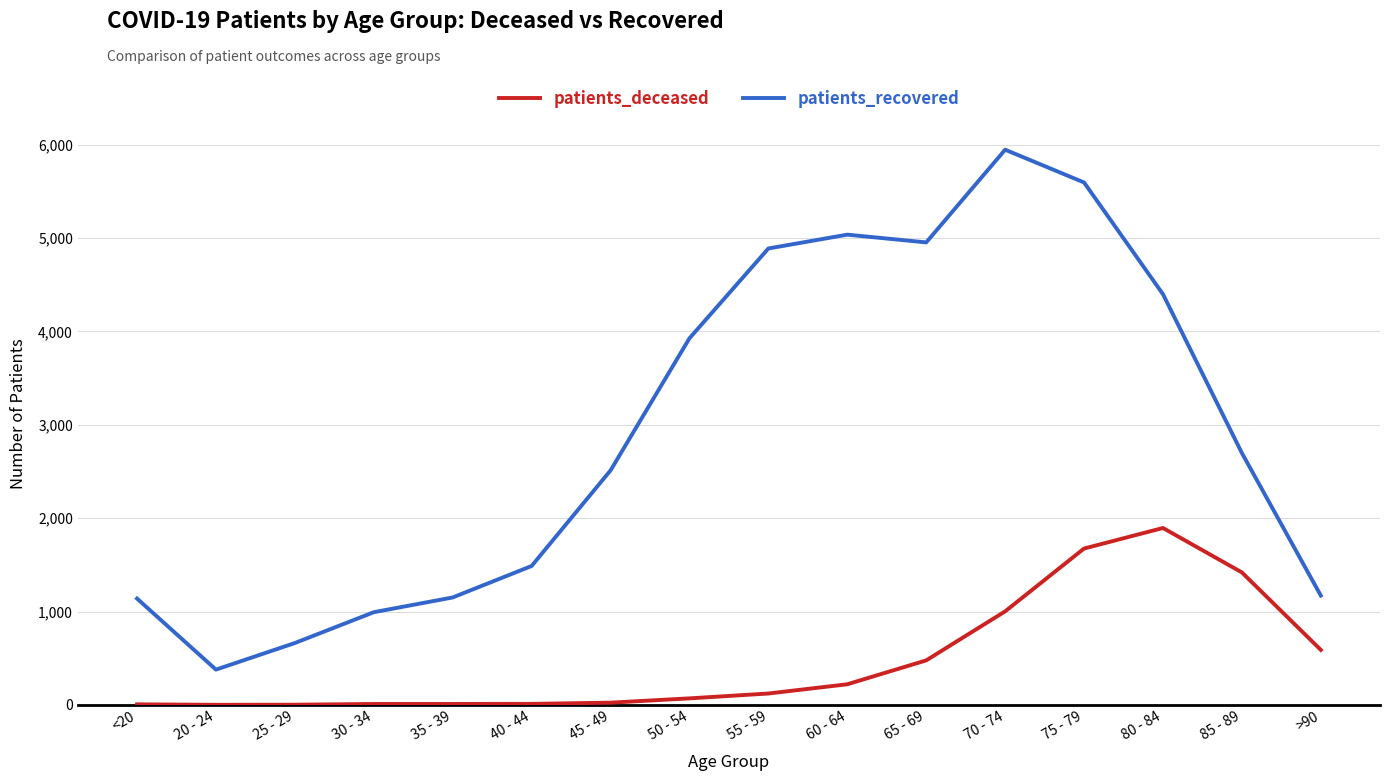

Which series changed the most between 30 - 34 and 35 - 39?

patients_recovered